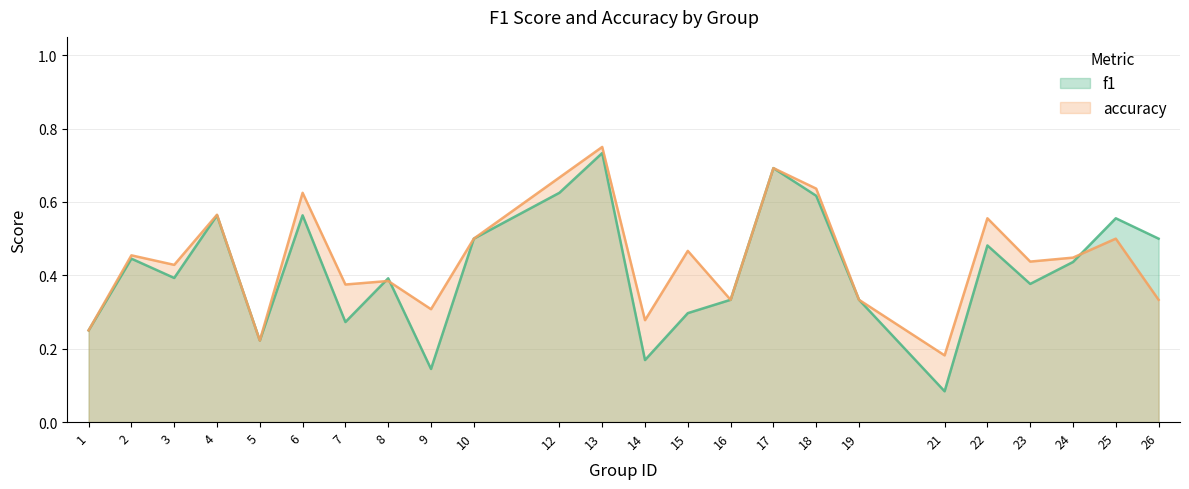

What are all the series names shown in the legend?

f1, accuracy